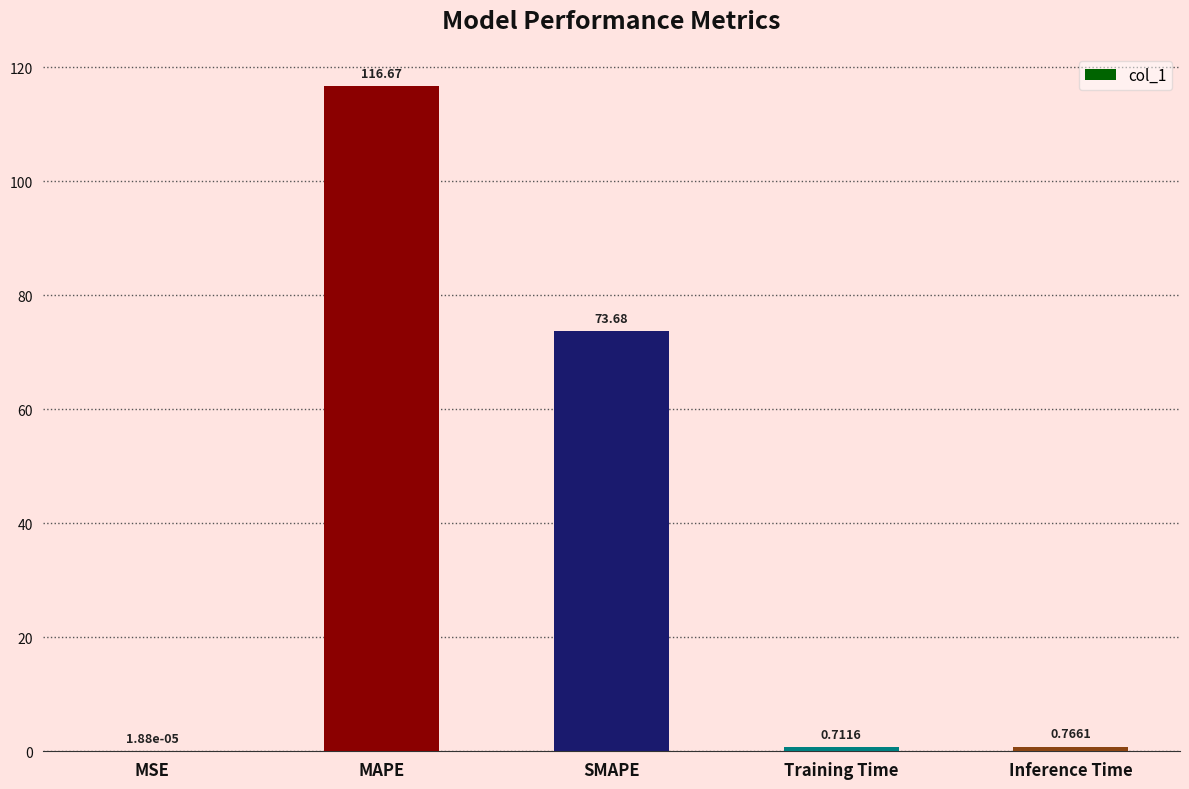

What is the sum of all values?

191.8